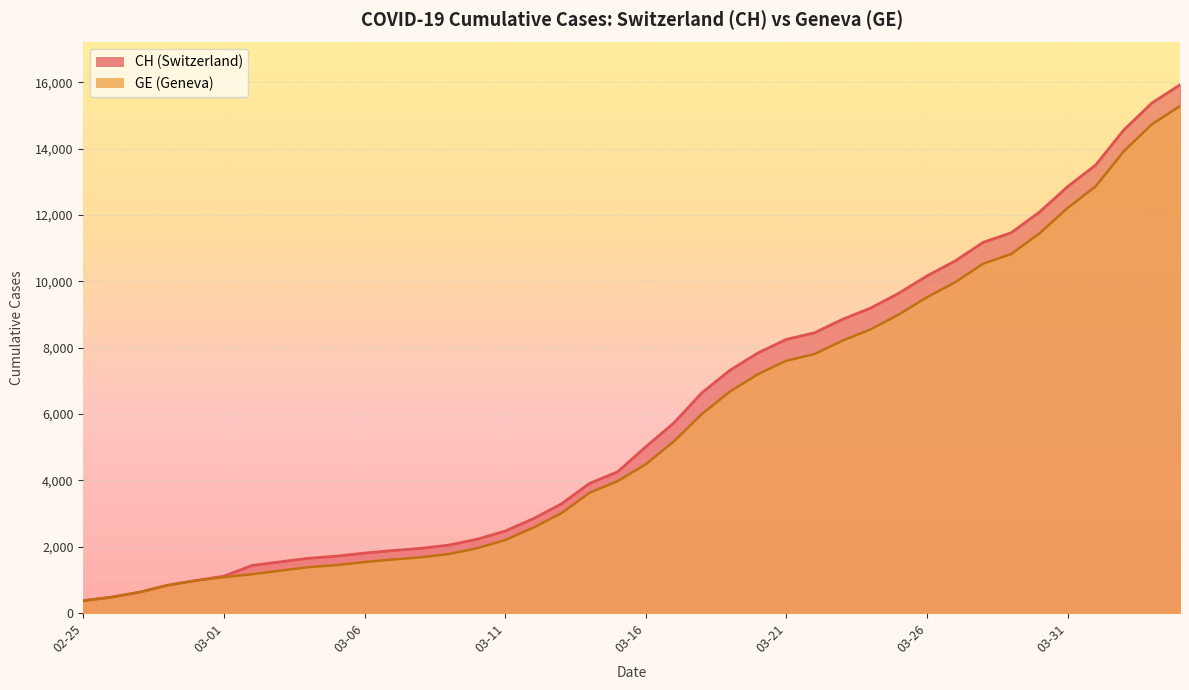

What are all the series names shown in the legend?

CH, GE